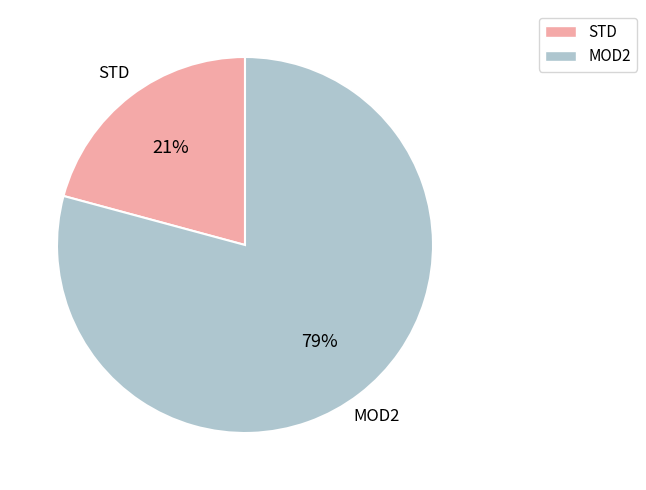

To the nearest percent, what is the difference between the largest and smallest slice percentages?

58%